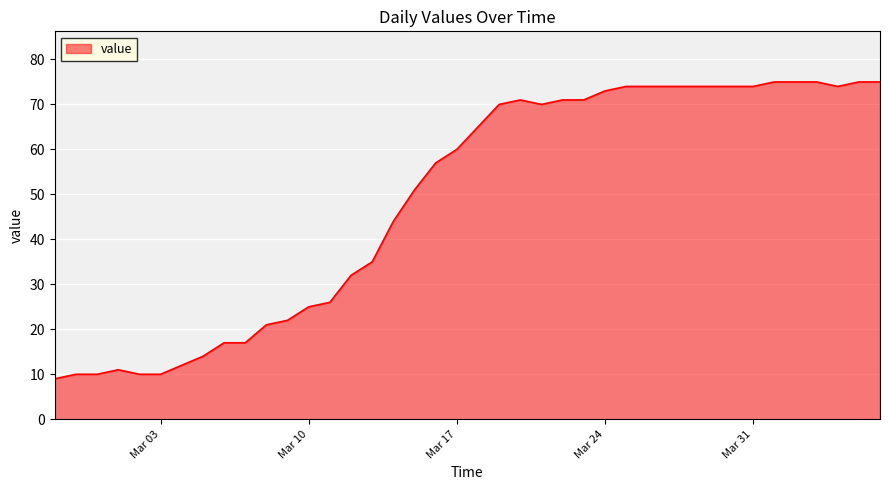

What is the smallest value displayed?

9